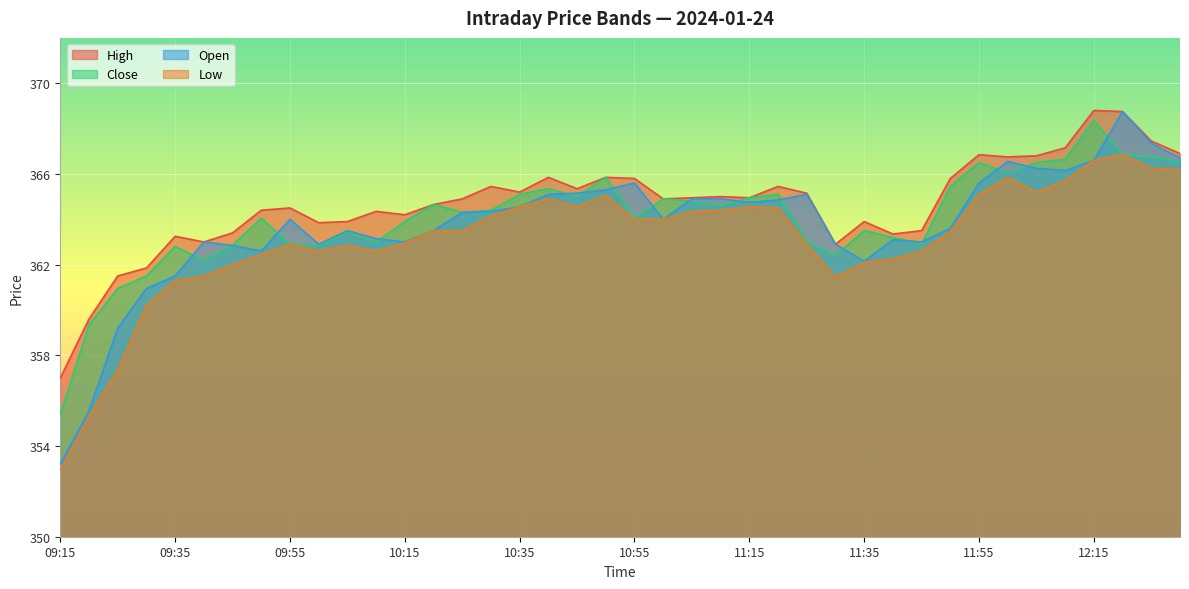

List the series in order of their peak value, highest first.

High, Open, Close, Low